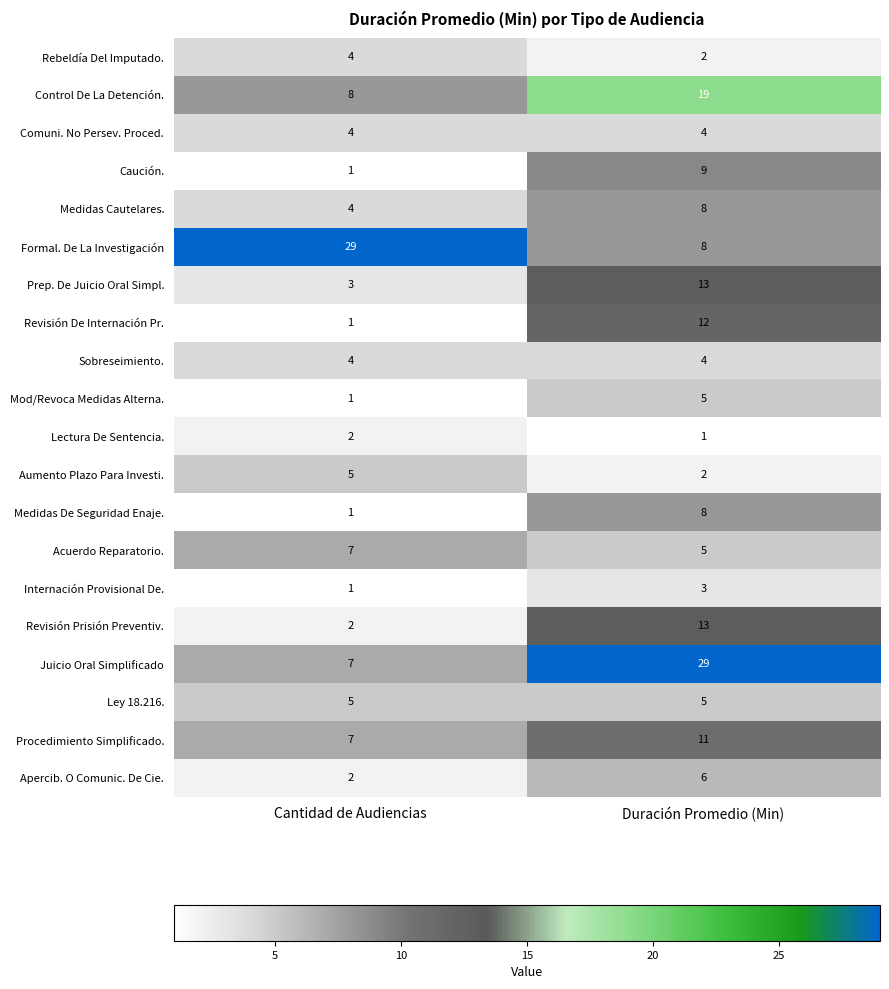

Rank the categories by Mod/Revoca Medidas Alterna. value from lowest to highest.

Cantidad de Audiencias, Duración Promedio (Min)